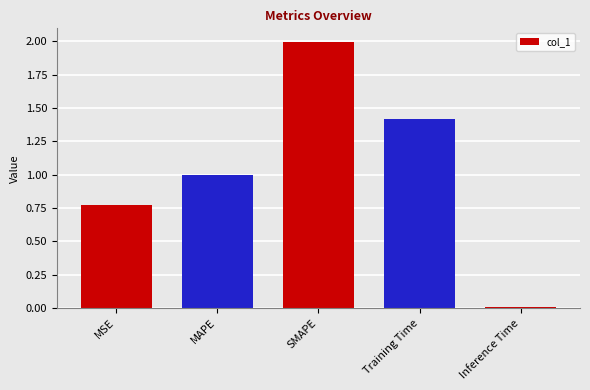

How many distinct data groups are displayed?

1